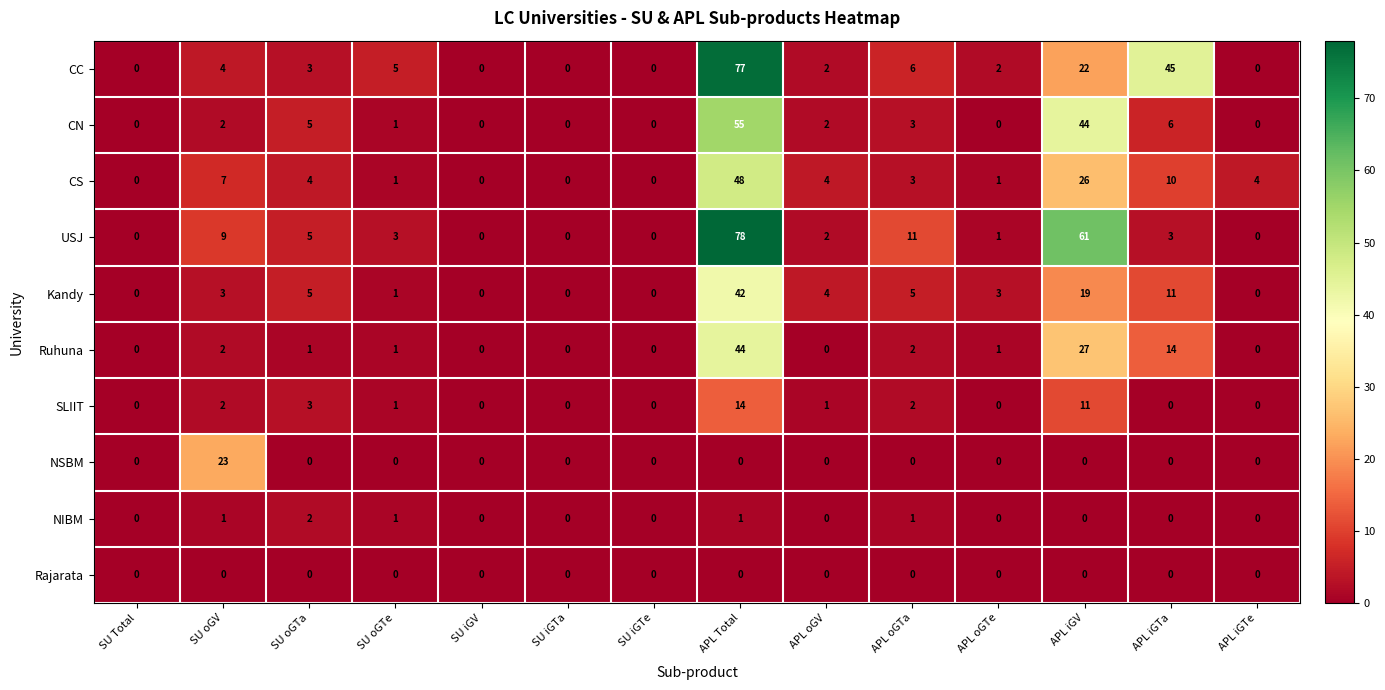

What is the difference between the second highest and second lowest values in the CS series?

26